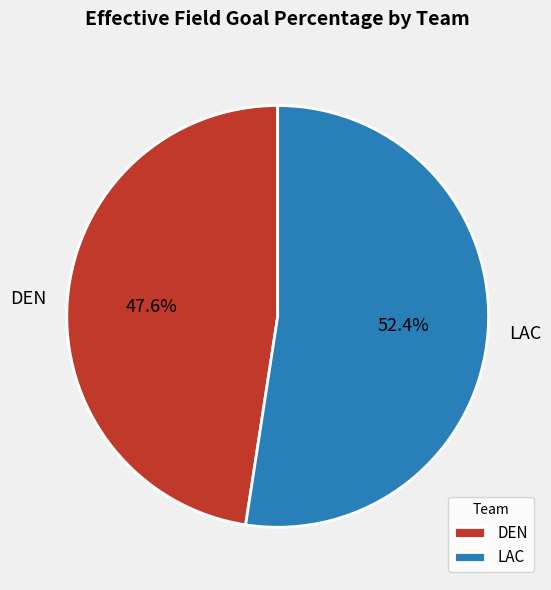

Which slice is the largest?

LAC